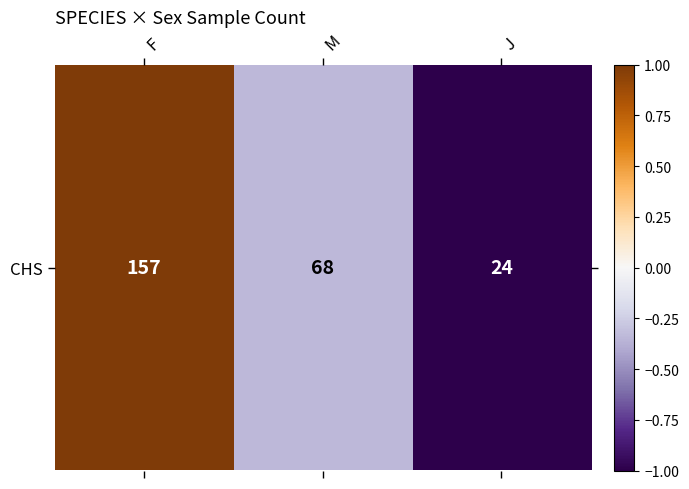

What is the greatest value displayed?

1.0